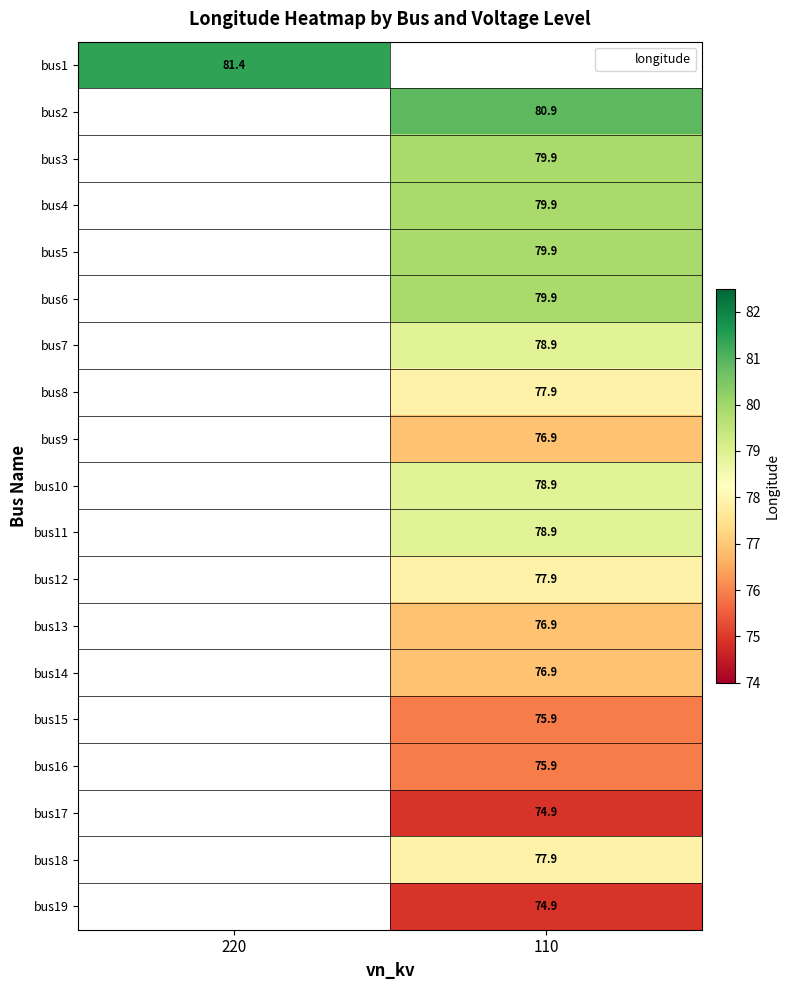

Is the value of bus2 at 110 greater than the value of bus1 at 110?

No